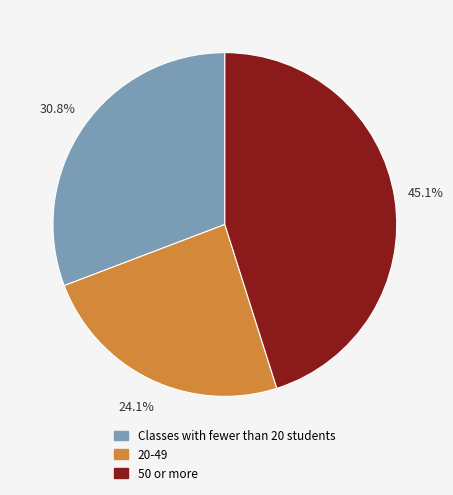

To the nearest percent, what is the average slice percentage?

33%